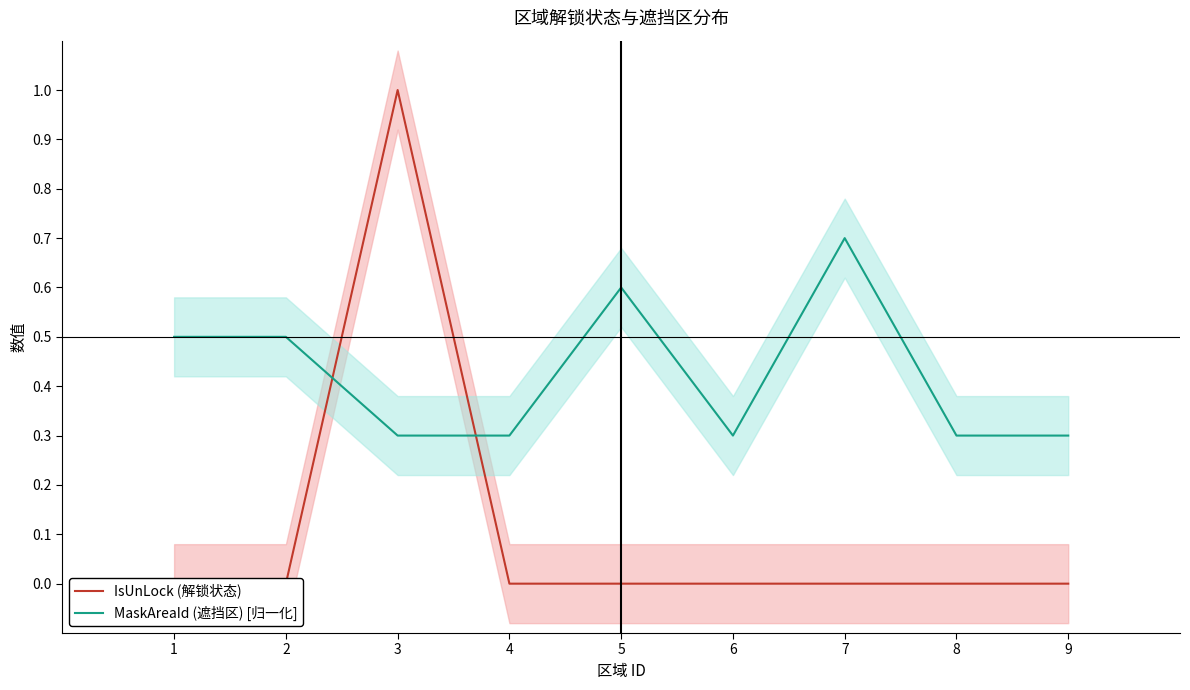

How many data points does each series have?

9